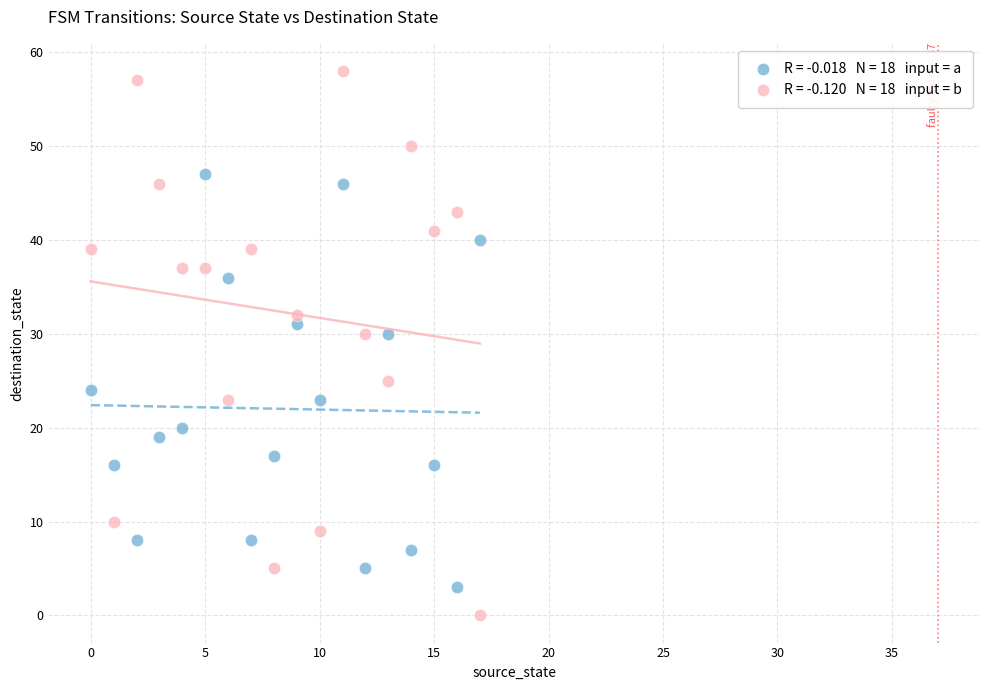

Across all data points, what is the range of Y values (max minus min)?

58